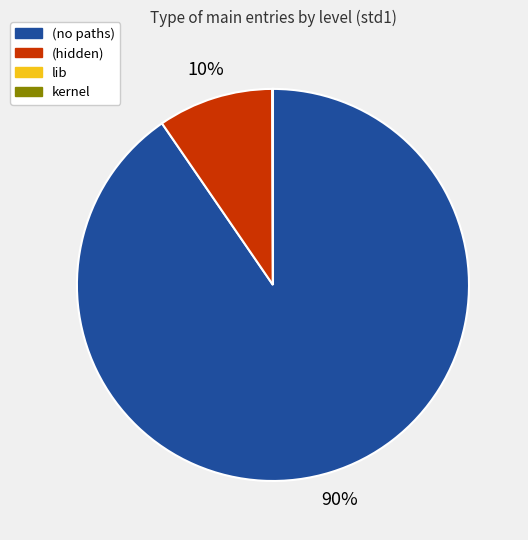

Does any single category account for the majority?

Yes